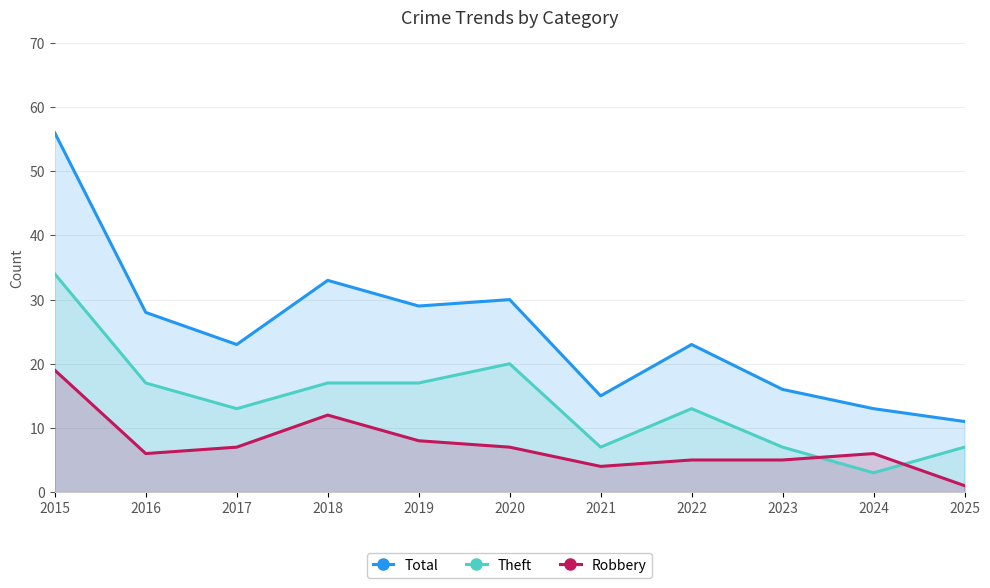

What is the difference between the maximum and second lowest values in the Theft series?

27